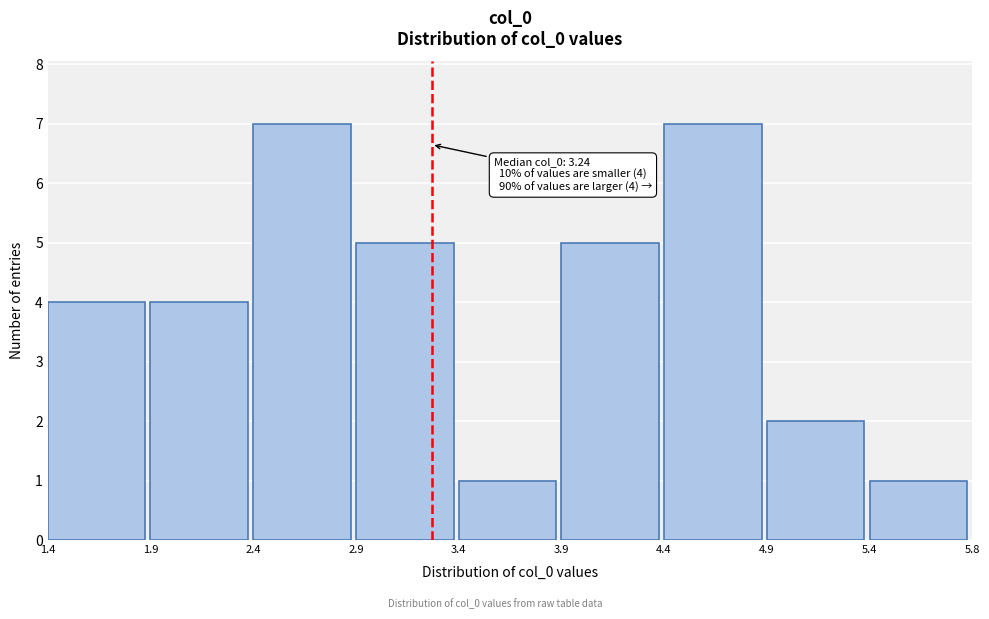

Reading right to left, transcribe all the data shown in this chart.

5.4=1	4.9=2	4.4=7	3.9=5	3.4=1	2.9=5	2.4=7	1.9=4	1.4=4